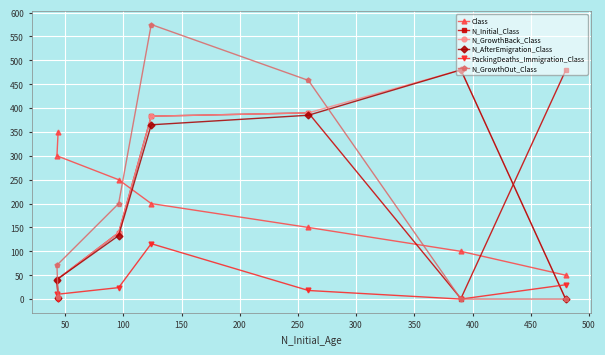

Which series has the largest total across all categories?

N_Initial_Class